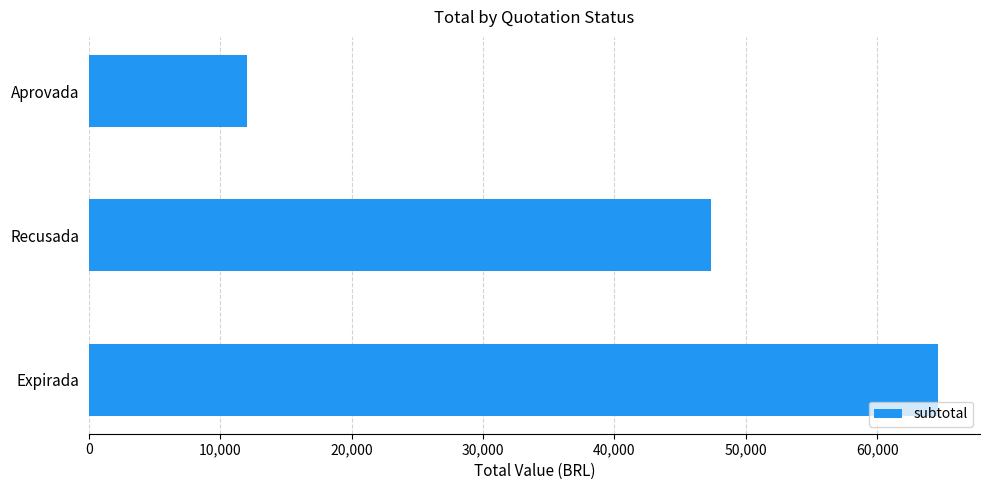

What is the average value?

41346.2